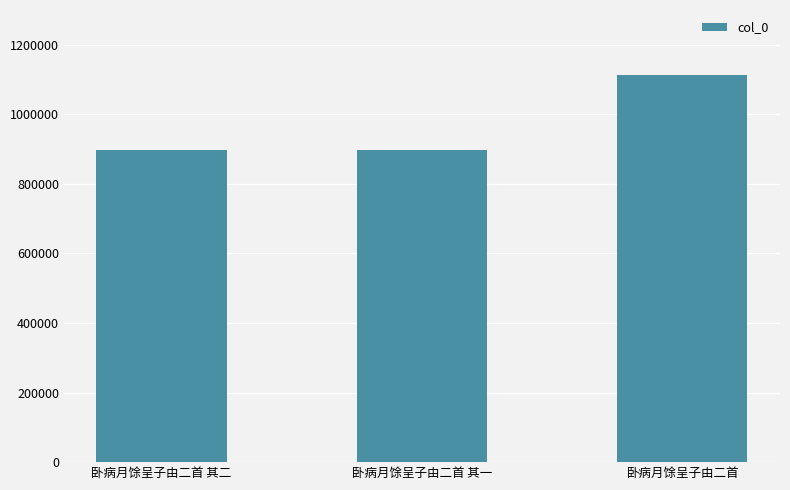

What position from the right is 卧病月馀呈子由二首 其二?

3